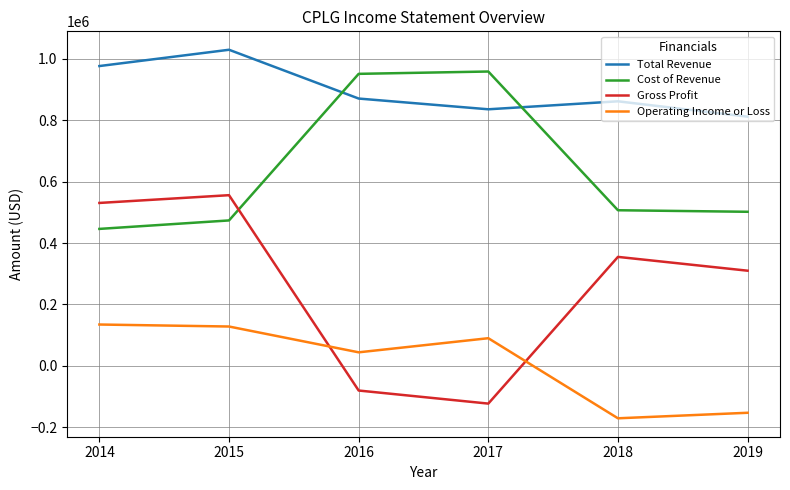

Is it true that Cost of Revenue equals 502000 at 2019?

True